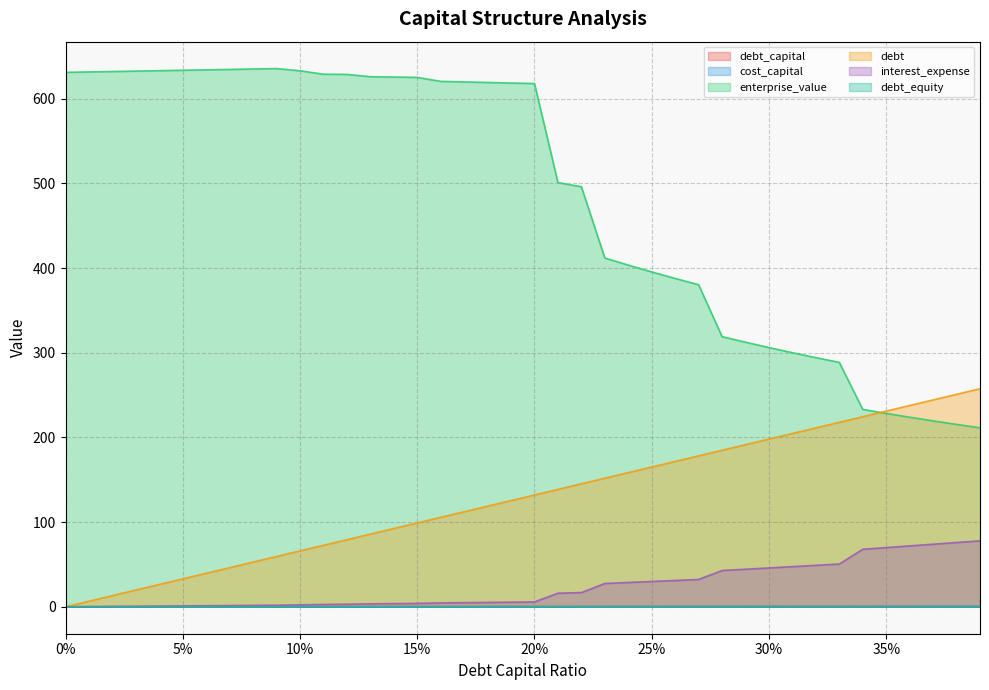

How many values in the debt_equity series exceed 0?

39